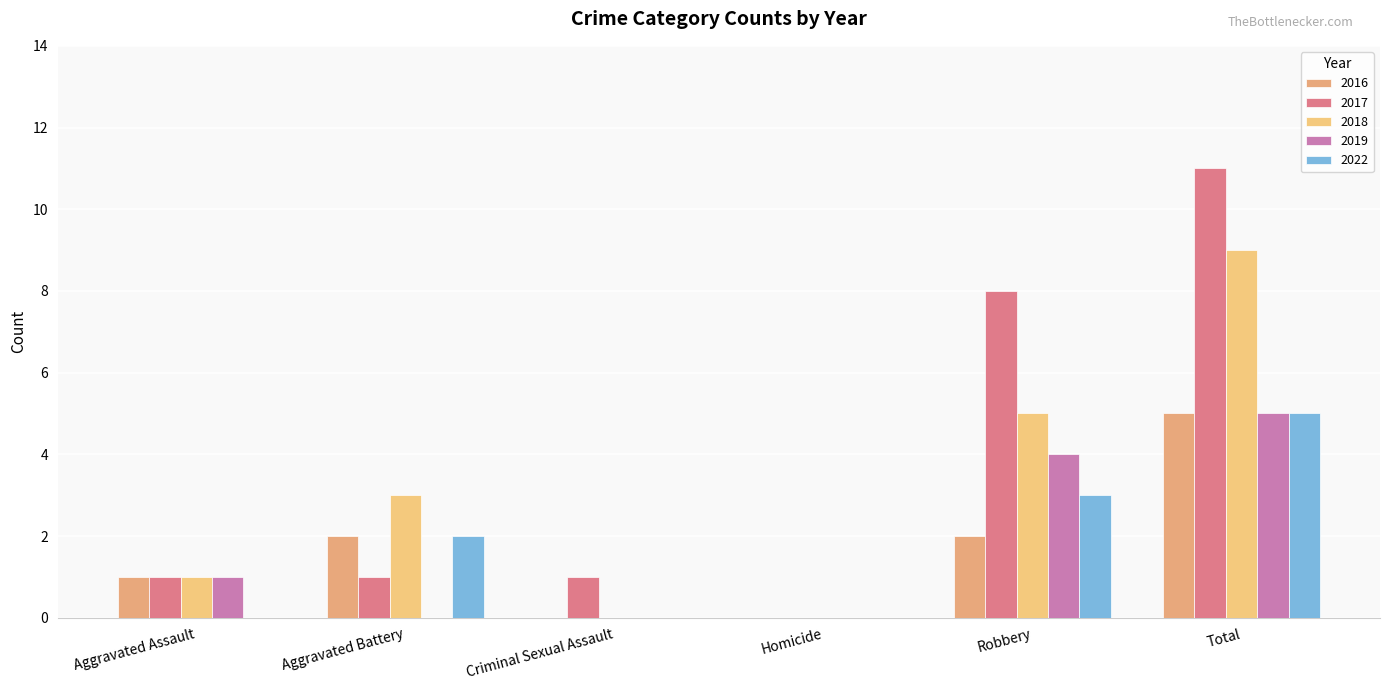

Which series has the widest spread of values?

2017